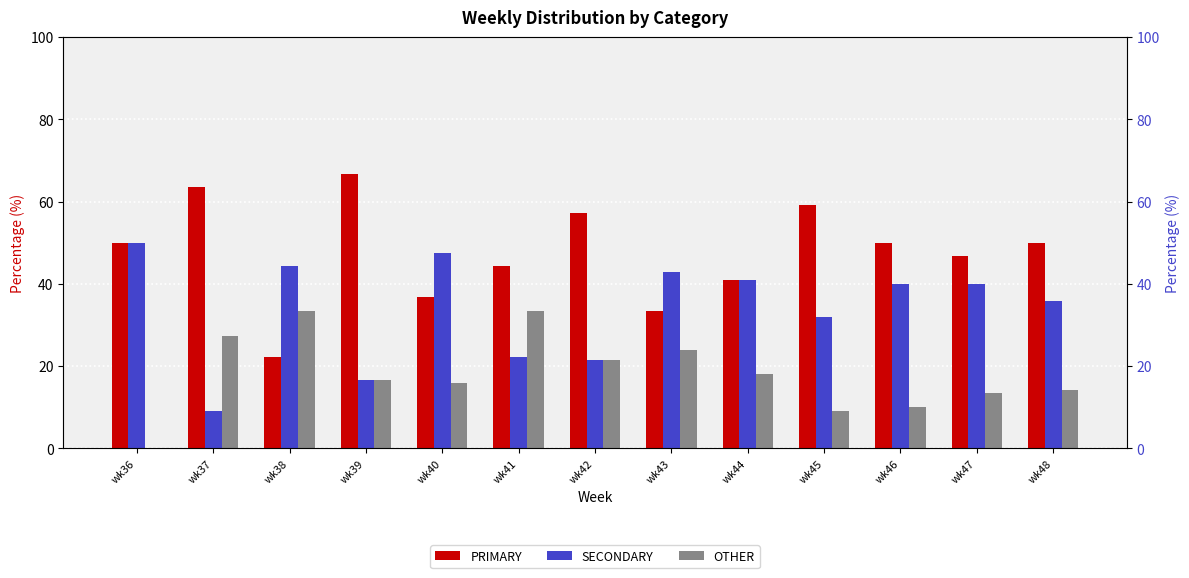

At wk42, list the series in order from smallest to largest.

SECONDARY, OTHER, PRIMARY